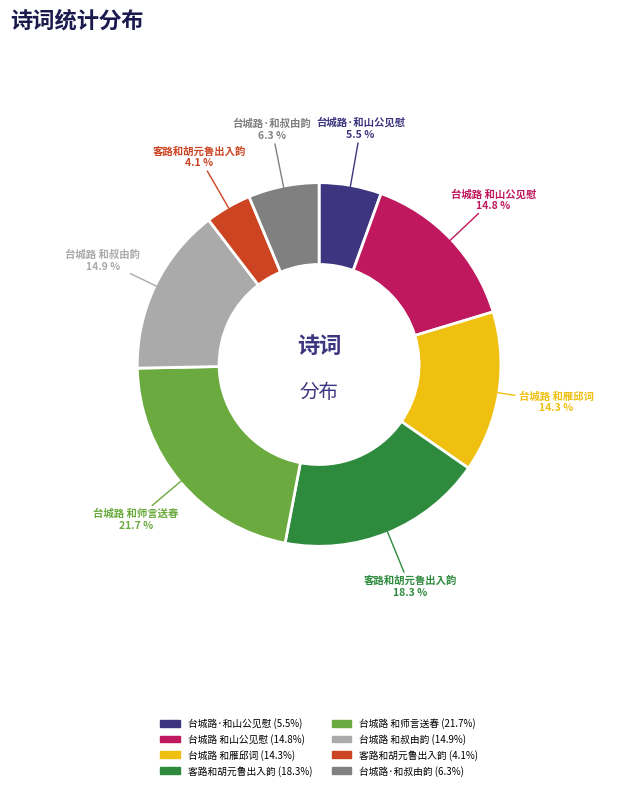

Does any single category account for the majority?

No